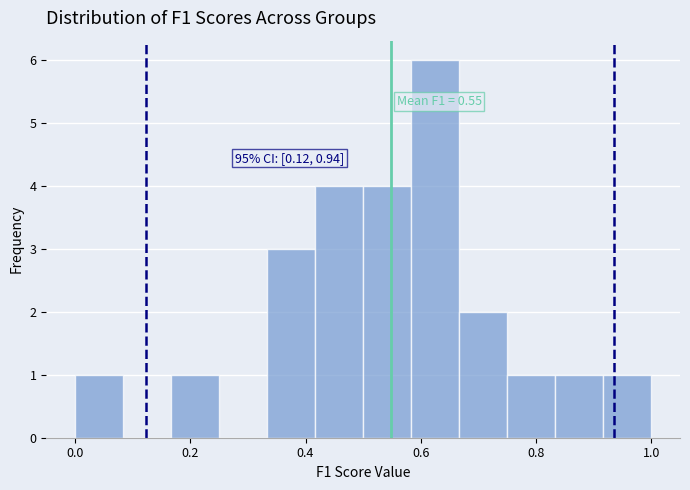

Which range on the x-axis has the tallest bar?

0.58 to 0.66